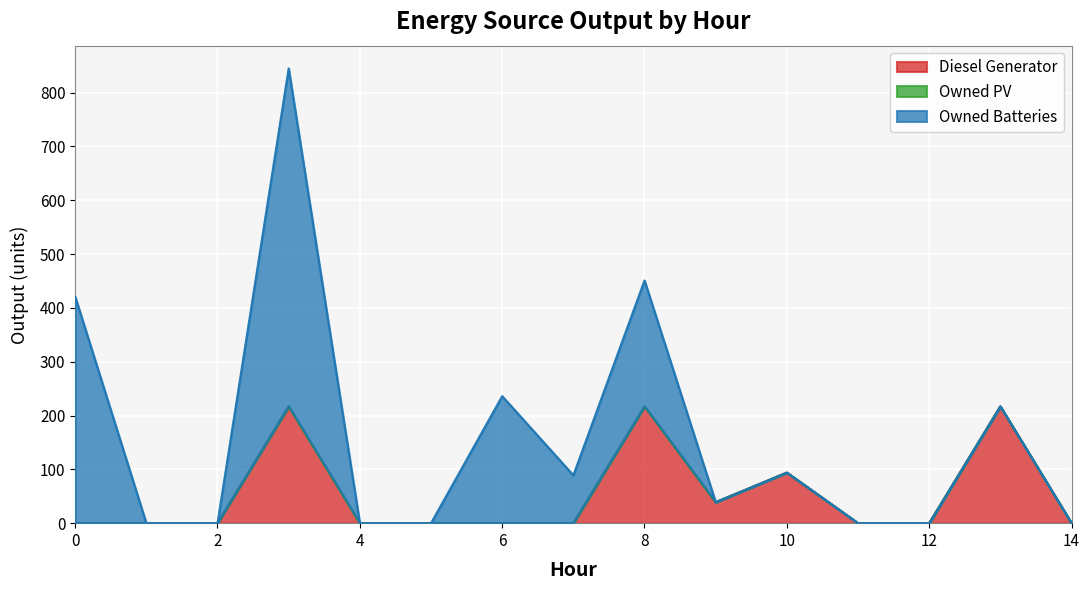

Reading left to right, extract all data points from this chart.

Diesel Generator: 0.0	0.0	0.0	217.0	0.0	0.0	0.0	0.0	217.0	39.0	94.0	0.0	0.0	217.0	0.0
Owned PV: 0.0	0.0	0.0	0.0	0.0	0.0	0.0	0.0	0.0	0.0	0.0	0.0	0.0	0.0	0.0
Owned Batteries: 421.0	0.0	0.0	628.0	0.0	0.0	236.0	89.0	234.0	0.0	0.0	0.0	0.0	0.0	0.0